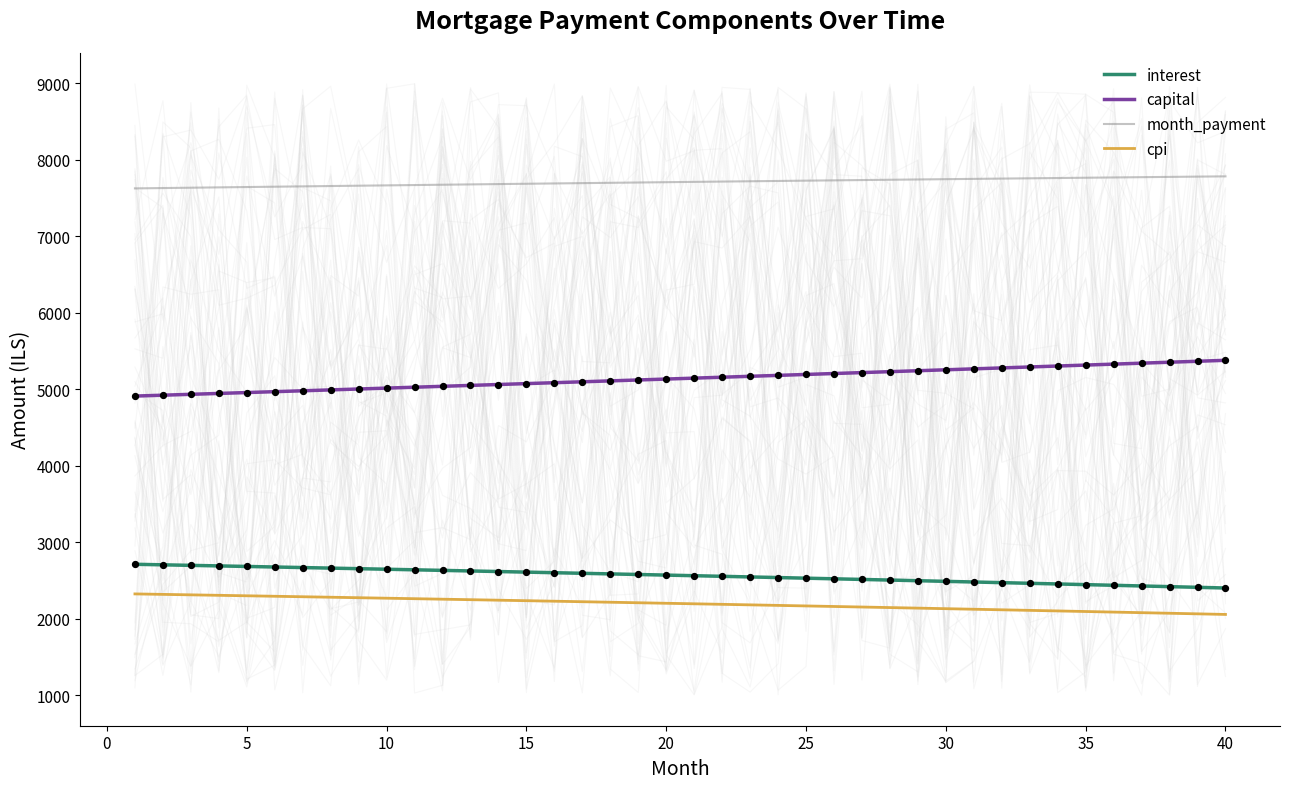

At how many categories does at least one series exceed 6312?

40